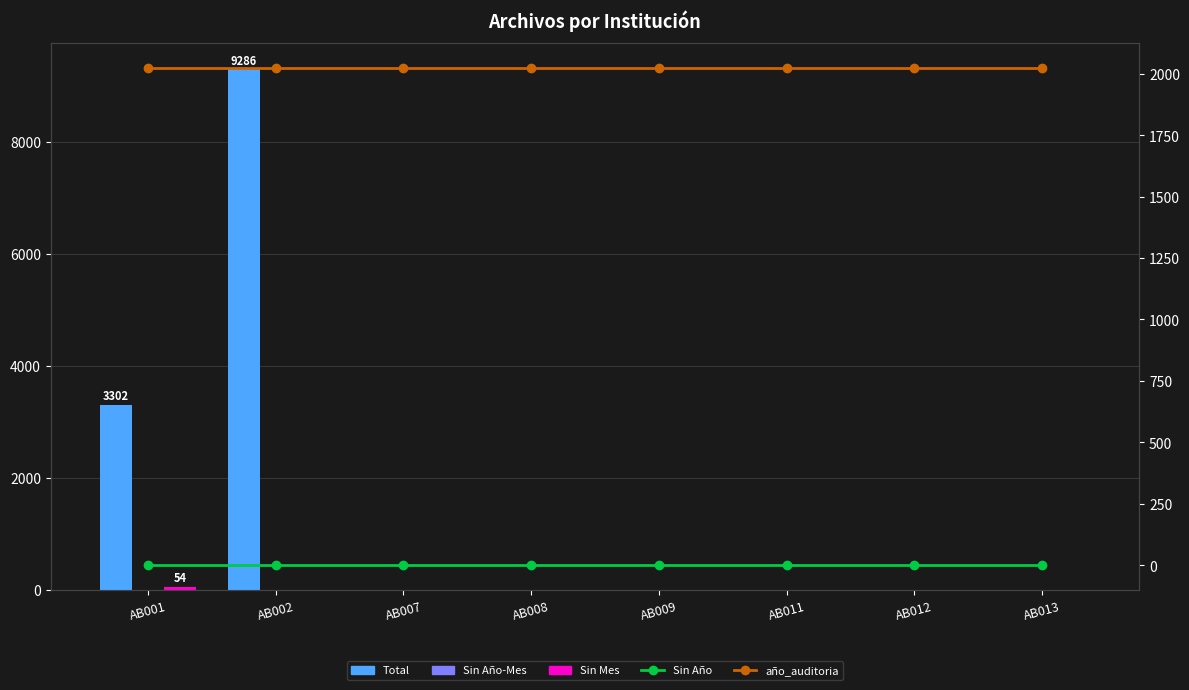

Rank the series at AB009 from highest to lowest value.

año_auditoria, Total, Sin Año-Mes, Sin Mes, Sin Año